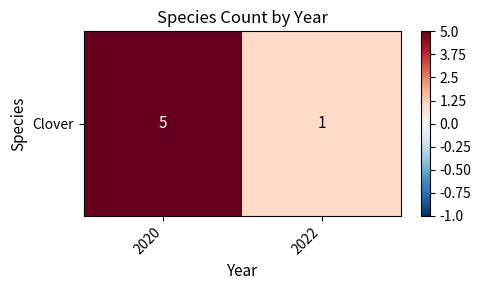

Reading left to right, what are all the values shown in this chart?

2020=5	2022=1